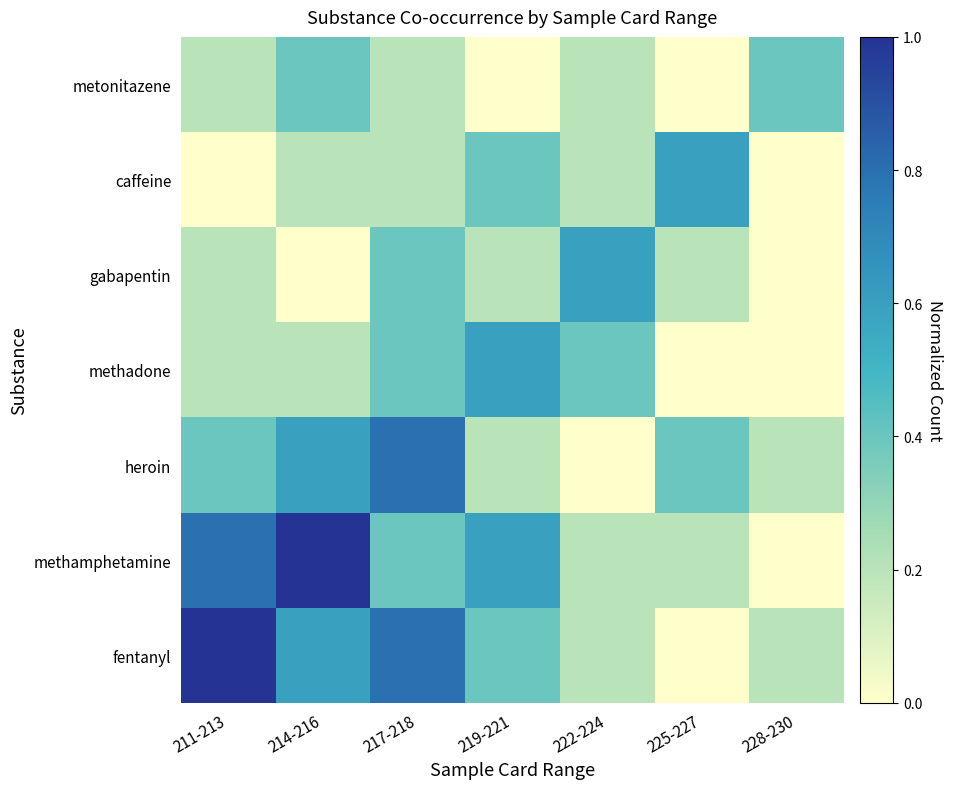

Which has a higher value, 228-230 or 211-213?

211-213